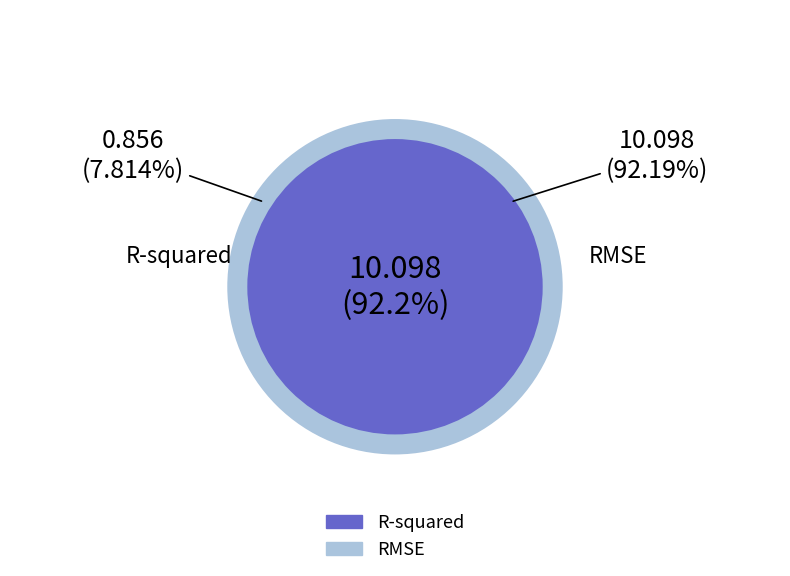

What is the largest slice in the pie chart?

RMSE